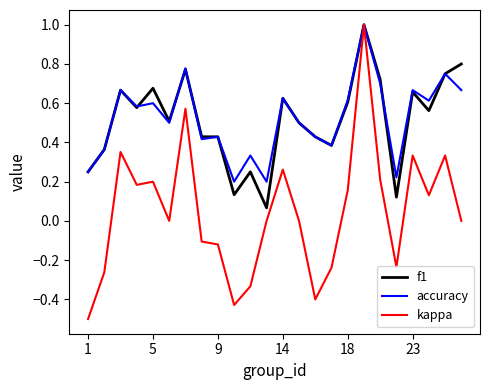

Does the chart have visible grid lines?

No